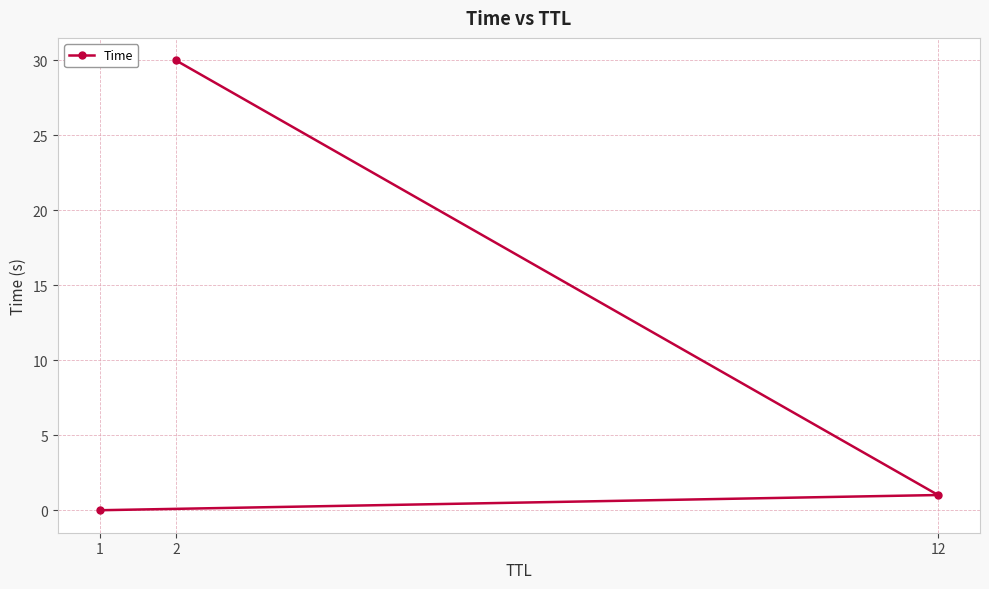

At which label does the data first exceed 1?

2